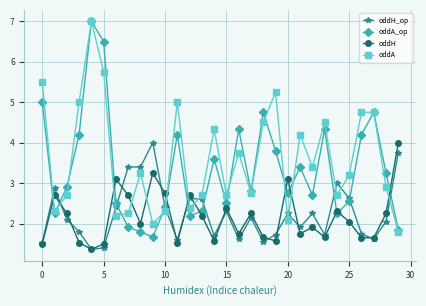

True or false: oddA and oddH intersect in this chart.

True